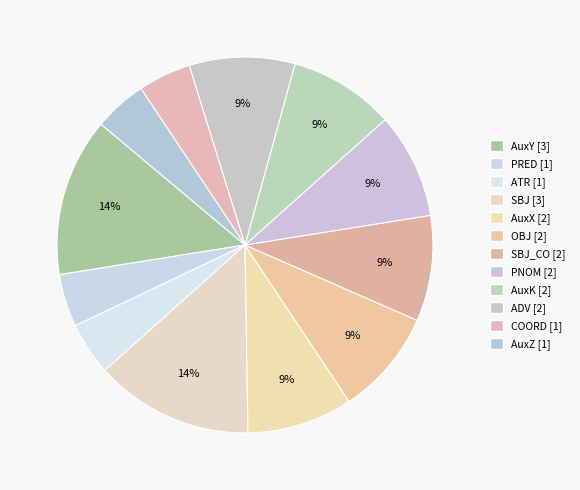

Count the number of slices in the pie.

12